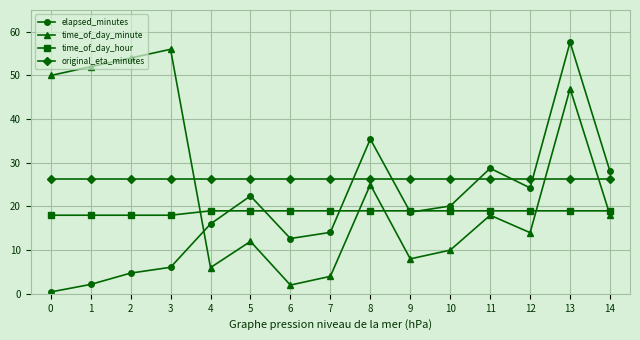

At which category does the chart reach its peak across all series?

13